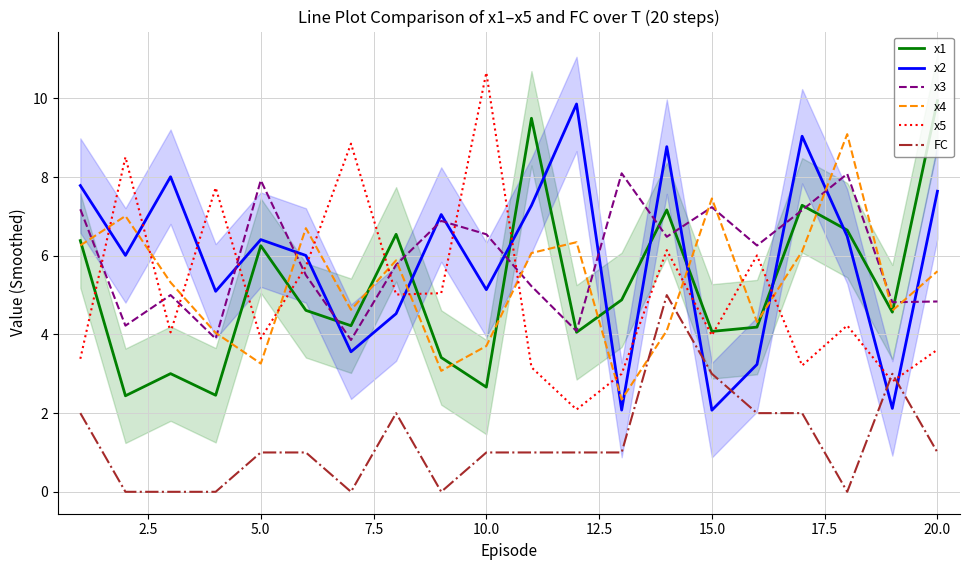

What is the value of the x2 point at the 19th from the left?

2.1